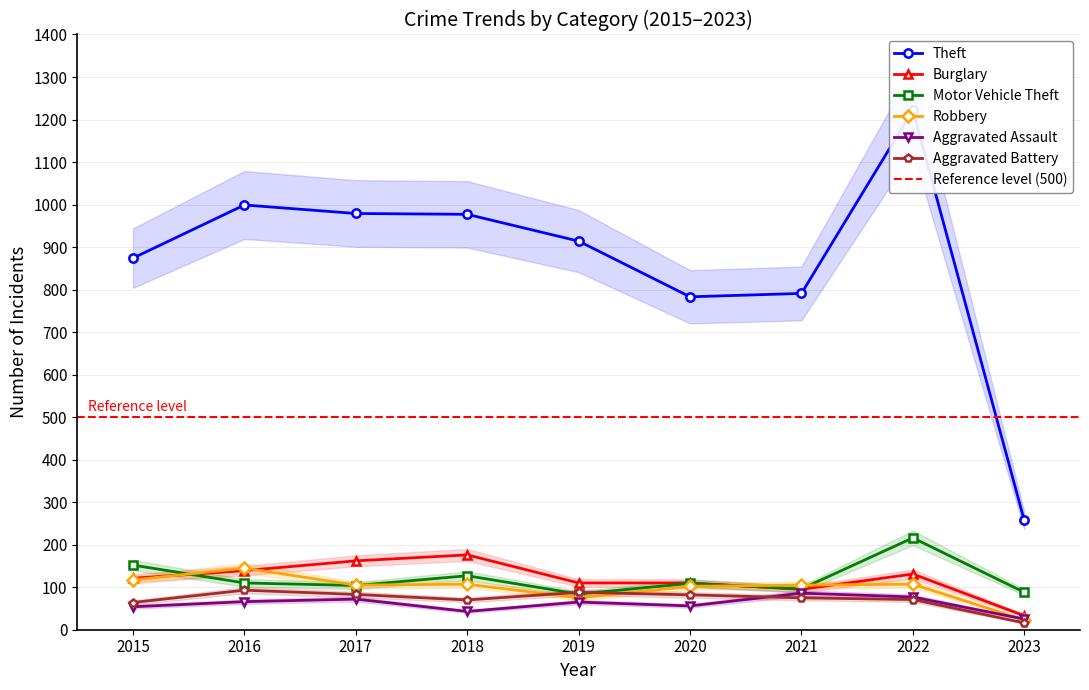

List the series in order of their peak value, highest first.

Theft, Motor Vehicle Theft, Burglary, Robbery, Aggravated Battery, Aggravated Assault